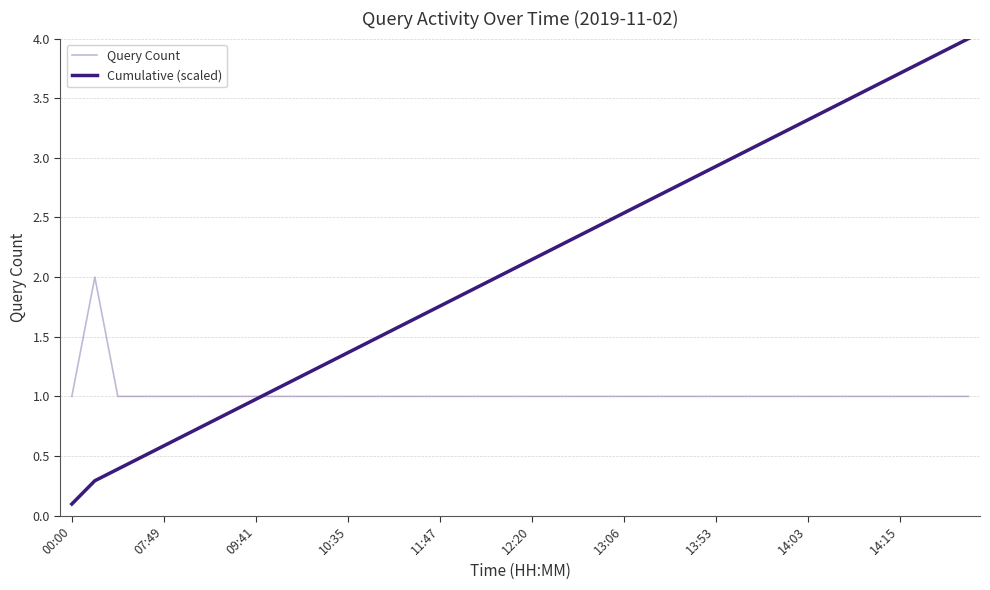

Which series has the largest total across all categories?

Cumulative (scaled)